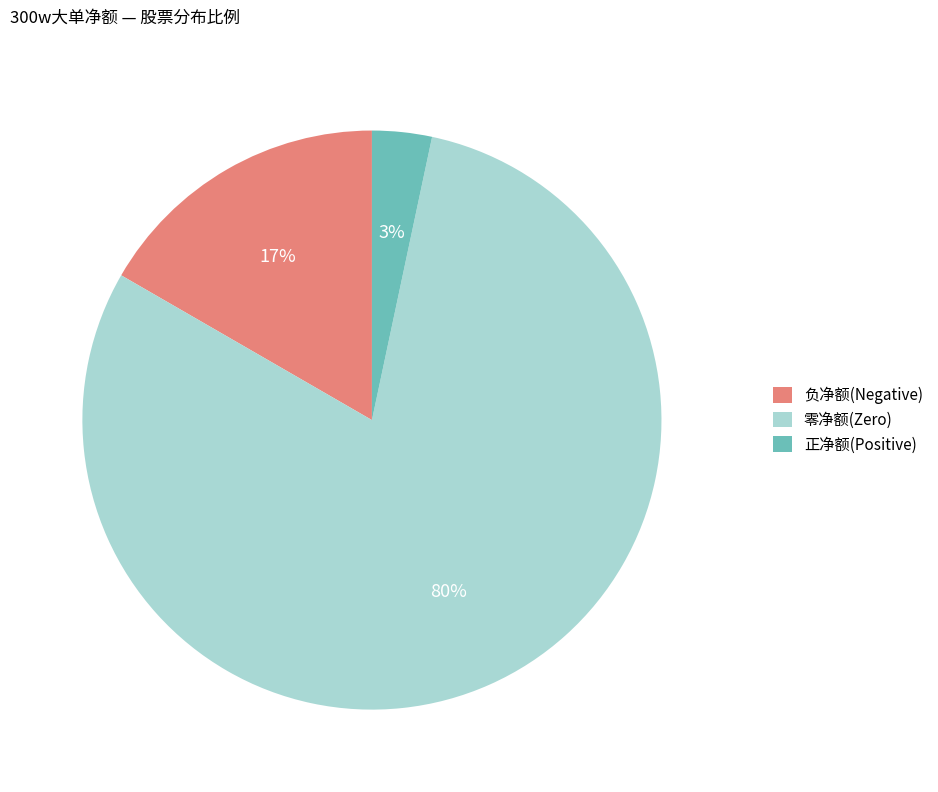

How many segments does this pie chart have?

3